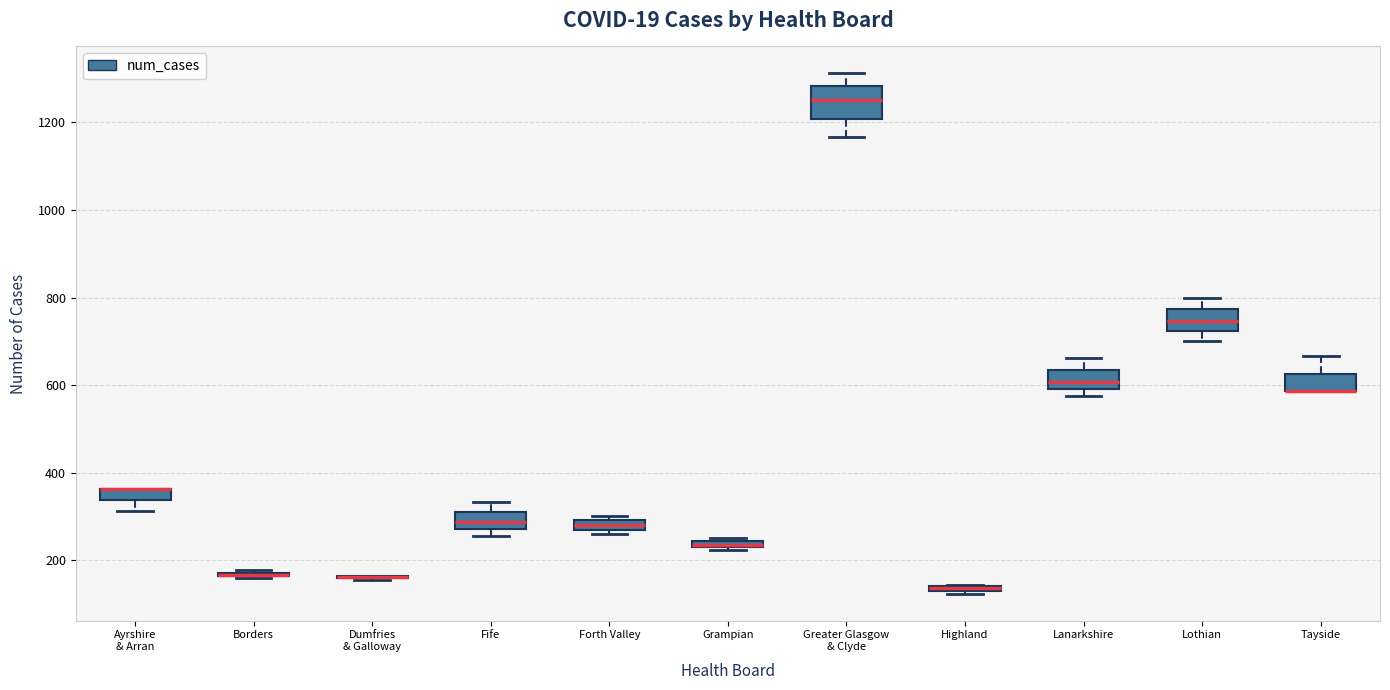

Which box is the tallest, from its lower edge to its upper edge?

Greater Glasgow & Clyde